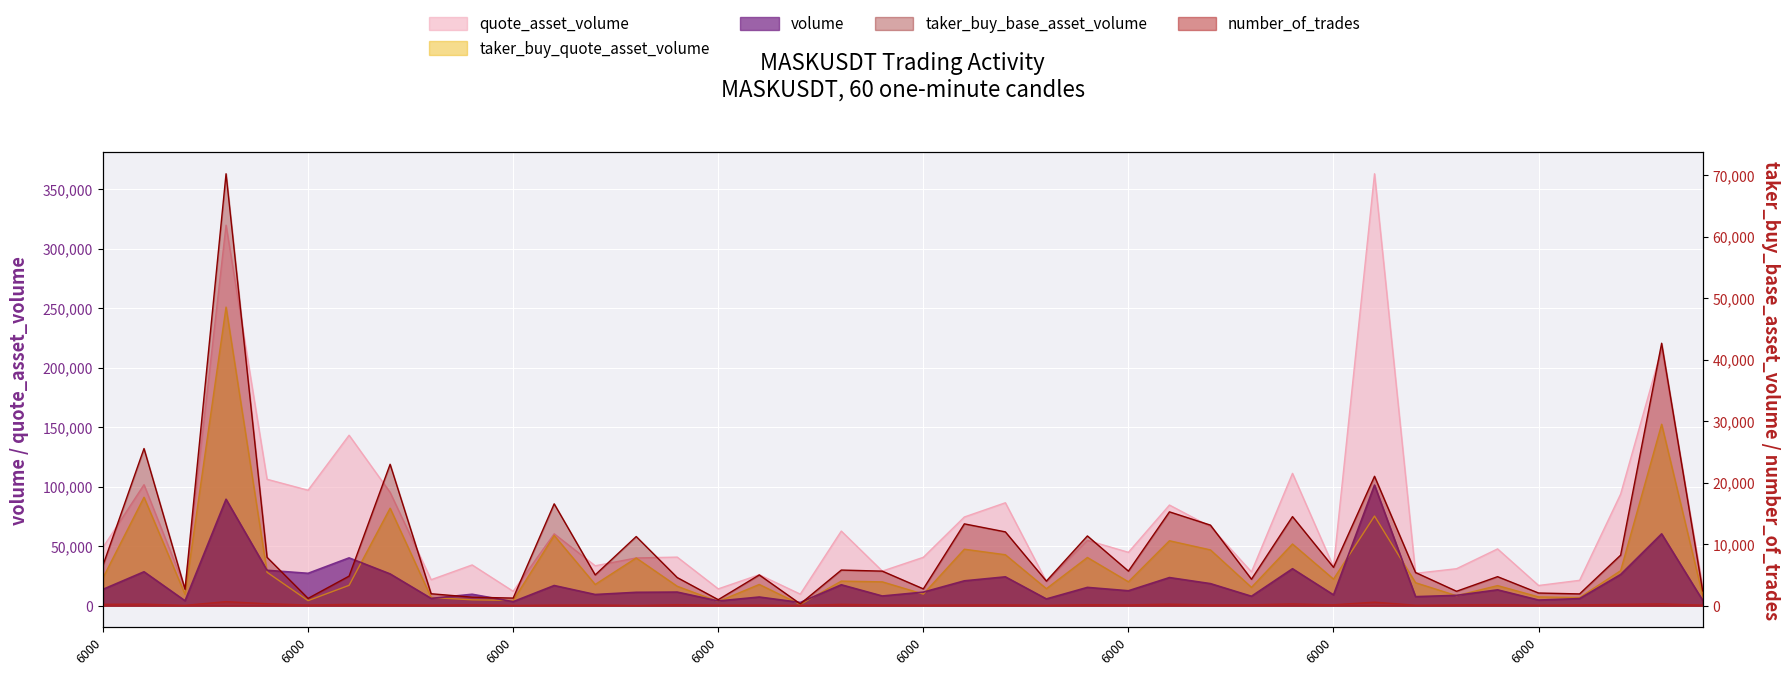

True or false: taker_buy_quote_asset_volume has a value of 28182 at 1687155300000.

False